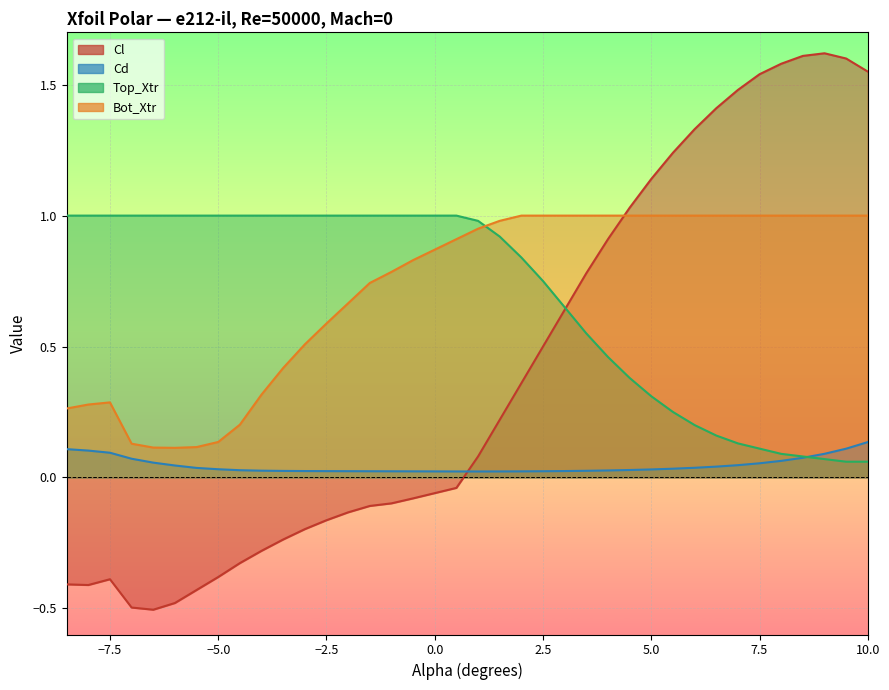

How many values in Cl are above zero?

19